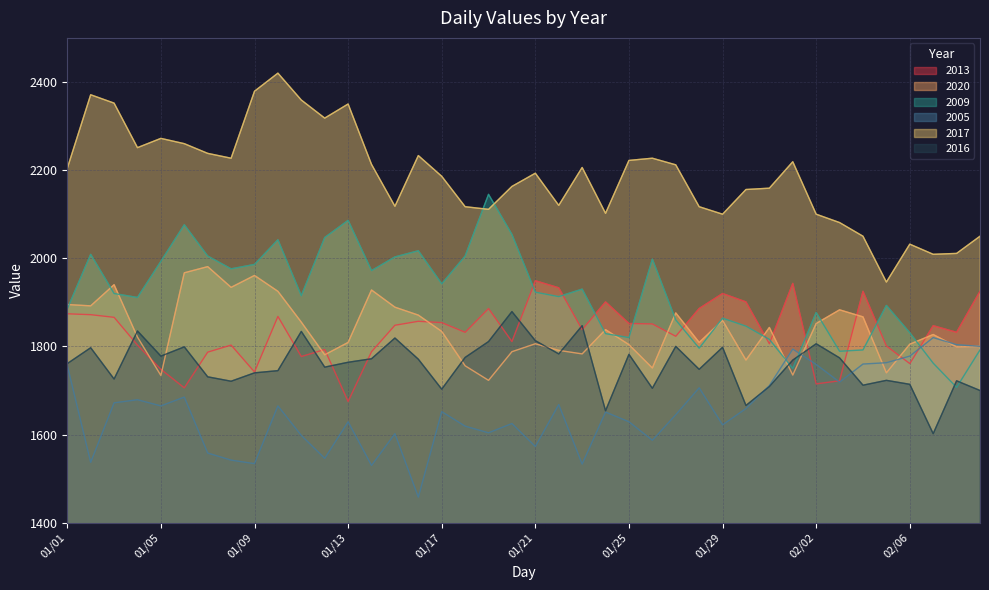

At 01/11, list the series in order from largest to smallest.

2017, 2009, 2020, 2016, 2013, 2005